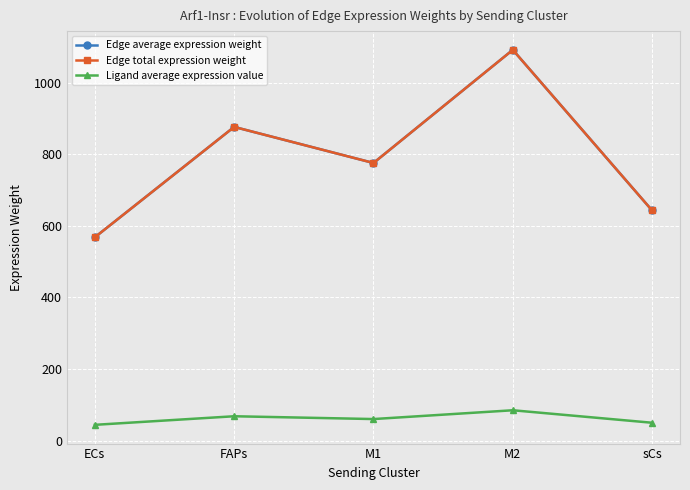

What is the greatest value displayed?

1091.8